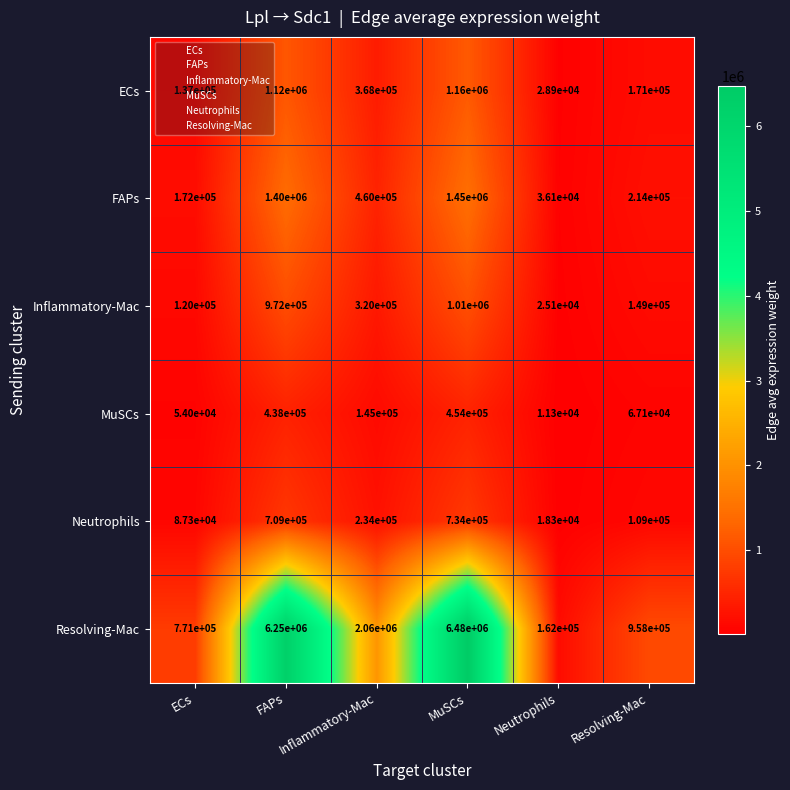

What is the difference between the maximum and minimum values in the Neutrophils series?

715700